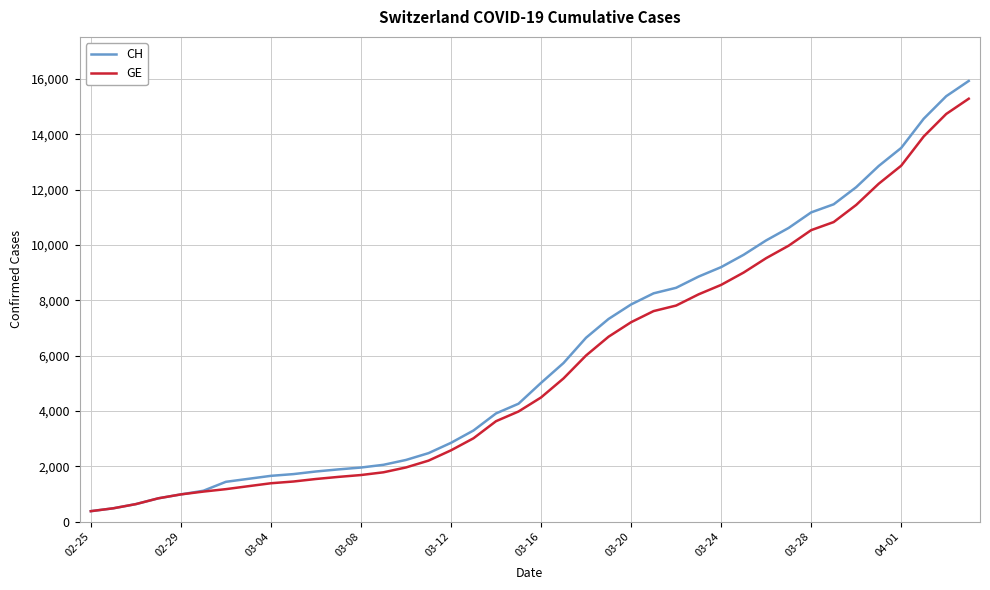

What is the highest value of the GE series?

15284